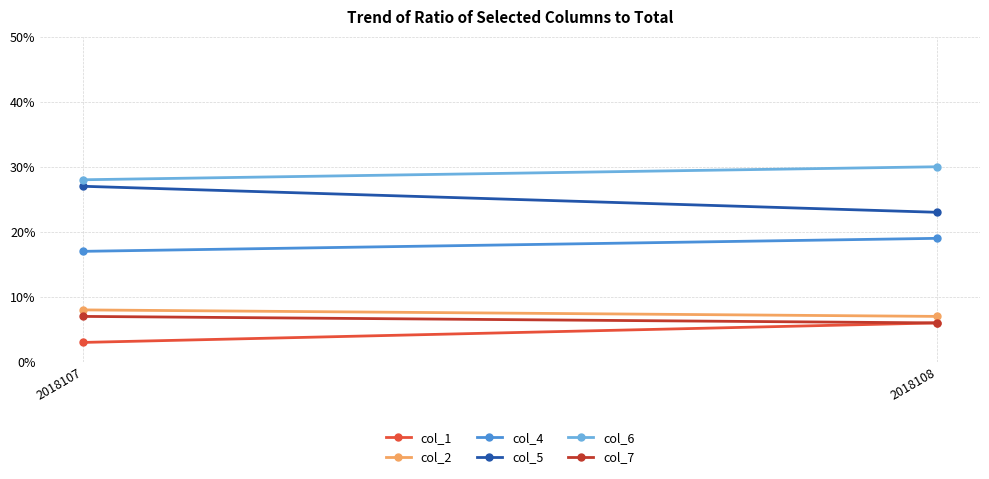

What is the difference between the maximum and minimum values in the col_6 series?

2